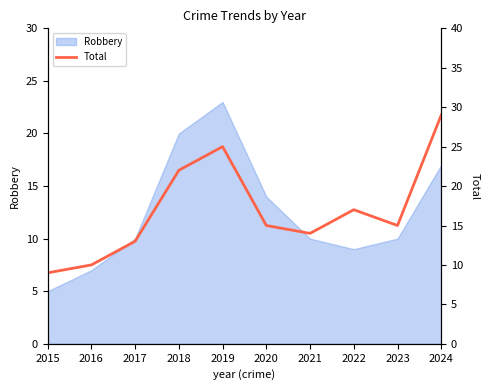

The value of Robbery at 2017 is 10. True or false?

True